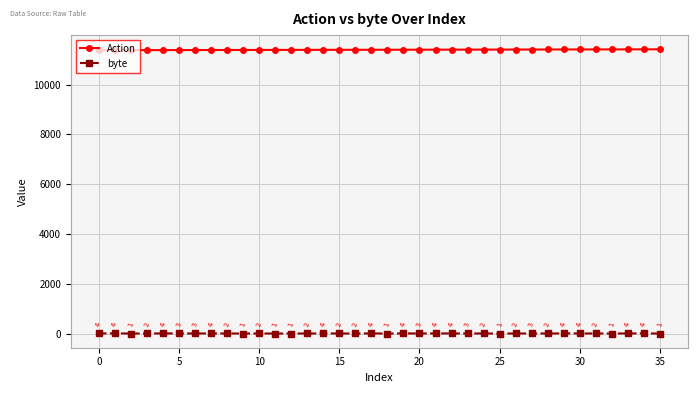

Is this an area chart (filled region under the line)?

No